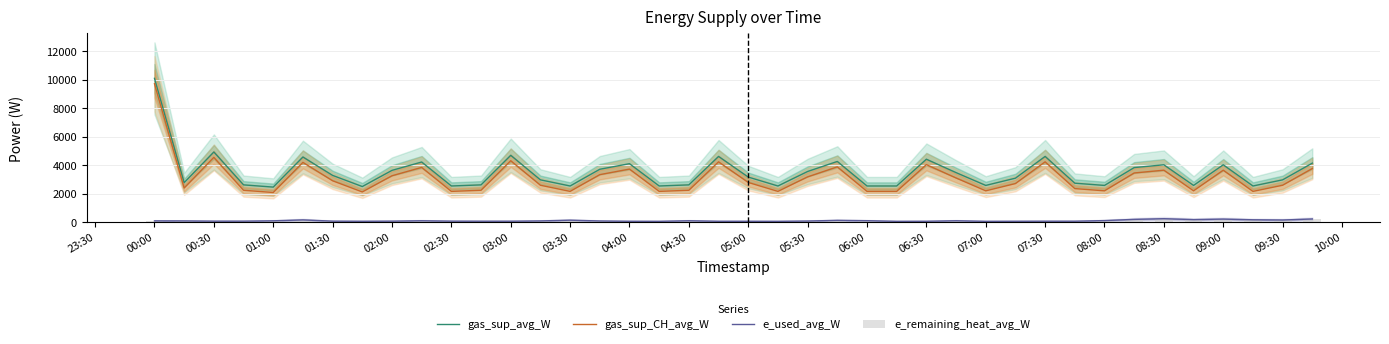

The gas_sup_avg_W series shows 2540.1 at 03:30. True or false?

True